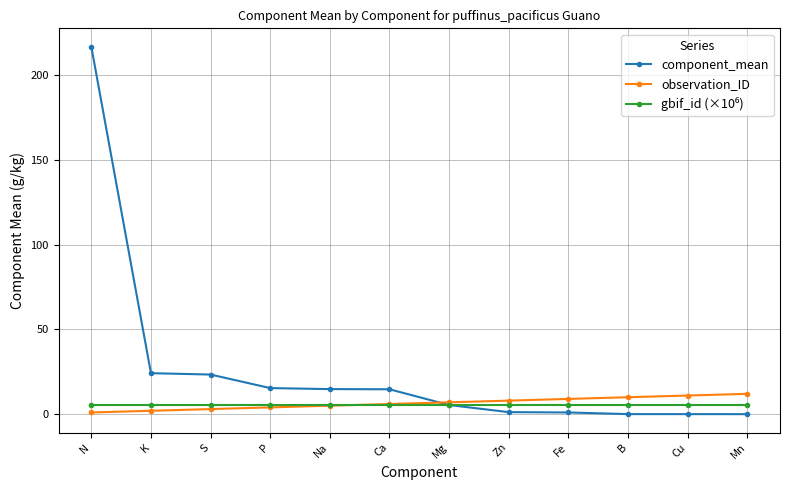

Is it true that component_mean equals 0.0 at Cu?

True